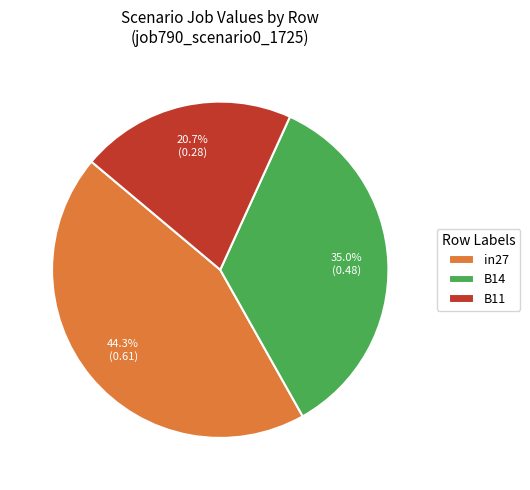

Count the number of slices in the pie.

3